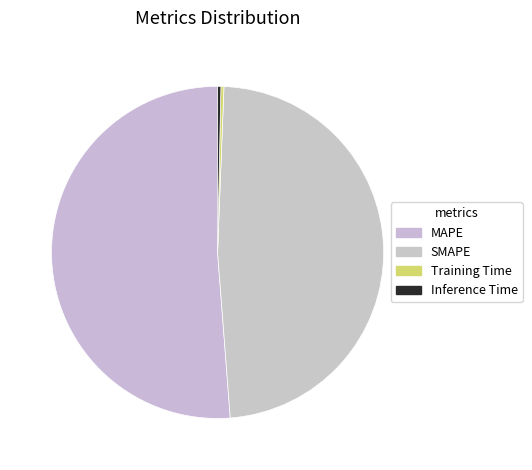

Rank the categories by value from lowest to highest.

Training Time, Inference Time, SMAPE, MAPE